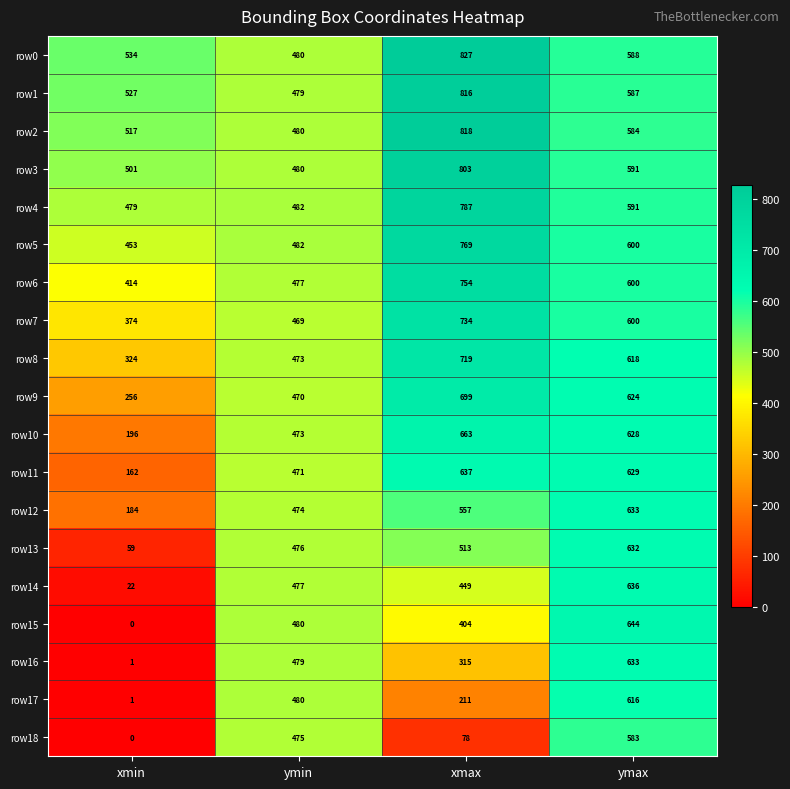

At which label does row5 first exceed 600?

xmax